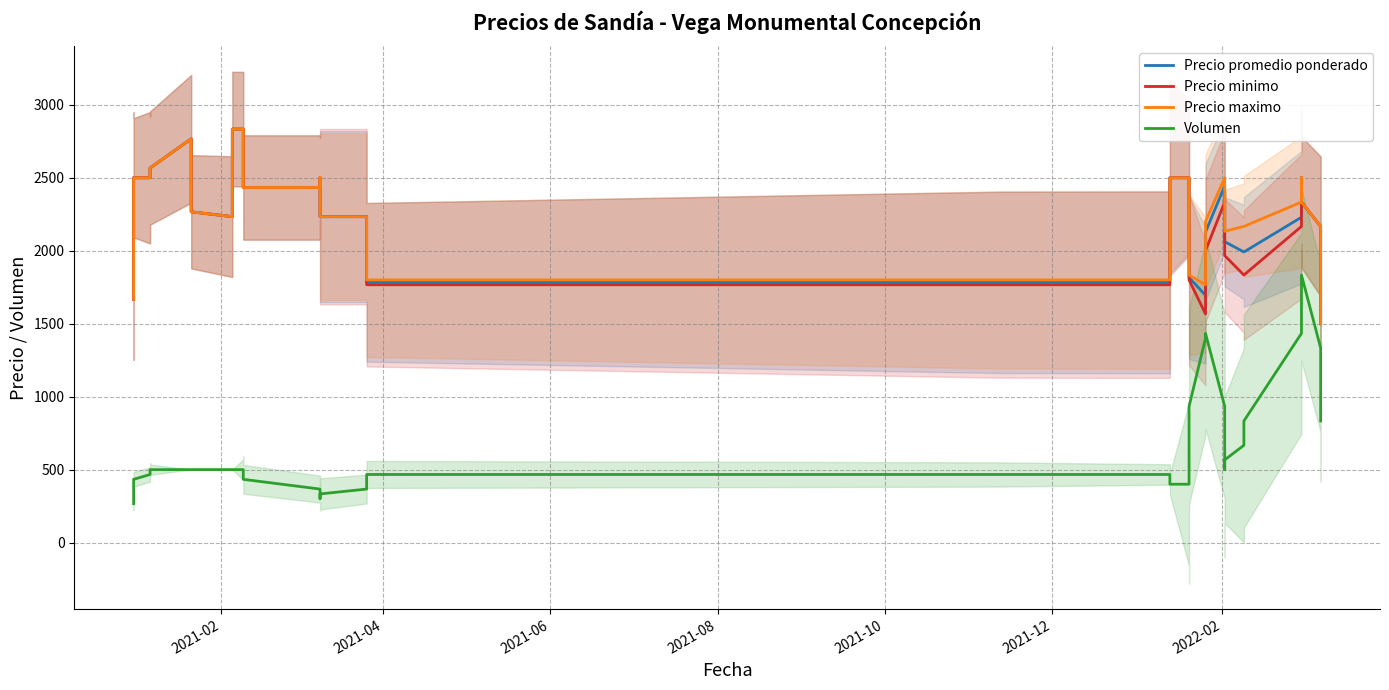

Is the value of Precio minimo at 31 greater than the value of Precio maximo at 18?

No